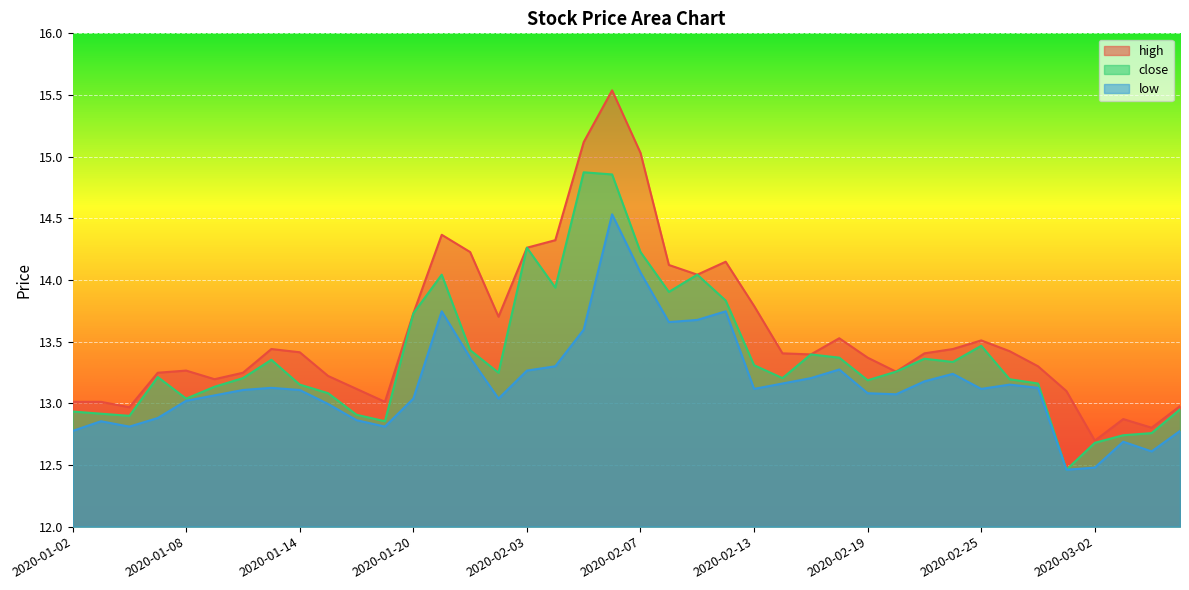

Reading left to right, what are all the values shown in this chart?

high: 2020-01-02=13.0	2020-01-03=13.0	2020-01-06=13.0	2020-01-07=13.2	2020-01-08=13.3	2020-01-09=13.2	2020-01-10=13.2	2020-01-13=13.4	2020-01-14=13.4	2020-01-15=13.2	2020-01-16=13.1	2020-01-17=13.0	2020-01-20=13.7	2020-01-21=14.4	2020-01-22=14.2	2020-01-23=13.7	2020-02-03=14.3	2020-02-04=14.3	2020-02-05=15.1	2020-02-06=15.5	2020-02-07=15.0	2020-02-10=14.1	2020-02-11=14.0	2020-02-12=14.1	2020-02-13=13.8	2020-02-14=13.4	2020-02-17=13.4	2020-02-18=13.5	2020-02-19=13.4	2020-02-20=13.3	2020-02-21=13.4	2020-02-24=13.4	2020-02-25=13.5	2020-02-26=13.4	2020-02-27=13.3	2020-02-28=13.1	2020-03-02=12.7	2020-03-03=12.9	2020-03-04=12.8	2020-03-05=13.0
close: 2020-01-02=12.9	2020-01-03=12.9	2020-01-06=12.9	2020-01-07=13.2	2020-01-08=13.0	2020-01-09=13.1	2020-01-10=13.2	2020-01-13=13.4	2020-01-14=13.2	2020-01-15=13.1	2020-01-16=12.9	2020-01-17=12.9	2020-01-20=13.7	2020-01-21=14.0	2020-01-22=13.4	2020-01-23=13.2	2020-02-03=14.3	2020-02-04=13.9	2020-02-05=14.9	2020-02-06=14.9	2020-02-07=14.2	2020-02-10=13.9	2020-02-11=14.0	2020-02-12=13.8	2020-02-13=13.3	2020-02-14=13.2	2020-02-17=13.4	2020-02-18=13.4	2020-02-19=13.2	2020-02-20=13.3	2020-02-21=13.4	2020-02-24=13.3	2020-02-25=13.5	2020-02-26=13.2	2020-02-27=13.2	2020-02-28=12.5	2020-03-02=12.7	2020-03-03=12.7	2020-03-04=12.8	2020-03-05=13.0
low: 2020-01-02=12.8	2020-01-03=12.9	2020-01-06=12.8	2020-01-07=12.9	2020-01-08=13.0	2020-01-09=13.1	2020-01-10=13.1	2020-01-13=13.1	2020-01-14=13.1	2020-01-15=13.0	2020-01-16=12.9	2020-01-17=12.8	2020-01-20=13.0	2020-01-21=13.7	2020-01-22=13.4	2020-01-23=13.0	2020-02-03=13.3	2020-02-04=13.3	2020-02-05=13.6	2020-02-06=14.5	2020-02-07=14.1	2020-02-10=13.7	2020-02-11=13.7	2020-02-12=13.7	2020-02-13=13.1	2020-02-14=13.2	2020-02-17=13.2	2020-02-18=13.3	2020-02-19=13.1	2020-02-20=13.1	2020-02-21=13.2	2020-02-24=13.2	2020-02-25=13.1	2020-02-26=13.2	2020-02-27=13.1	2020-02-28=12.5	2020-03-02=12.5	2020-03-03=12.7	2020-03-04=12.6	2020-03-05=12.8